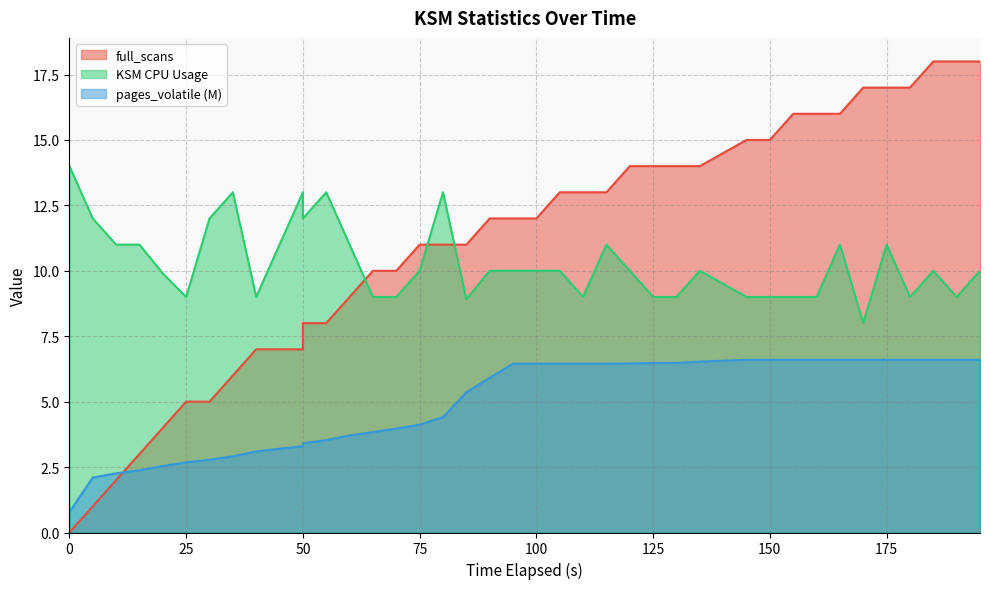

What is the difference between the pages_volatile_scaled values at 40 and 165?

3.5